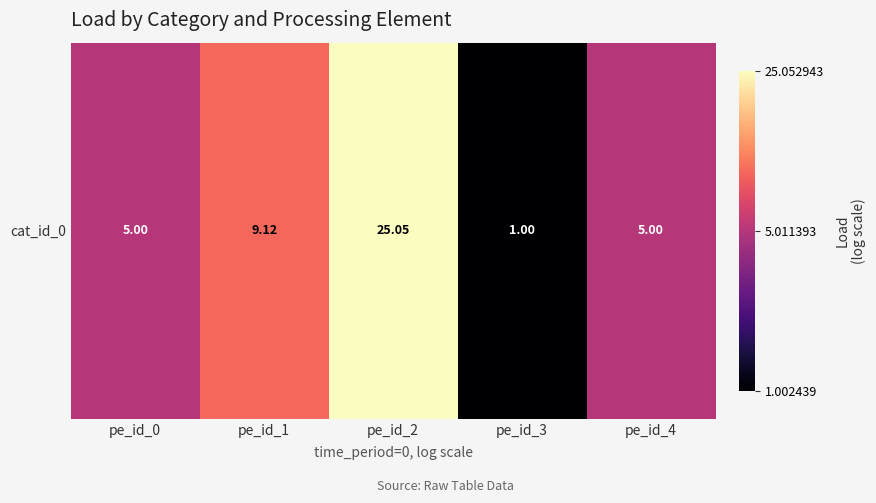

Which category has the lowest value across all series?

pe_id_3